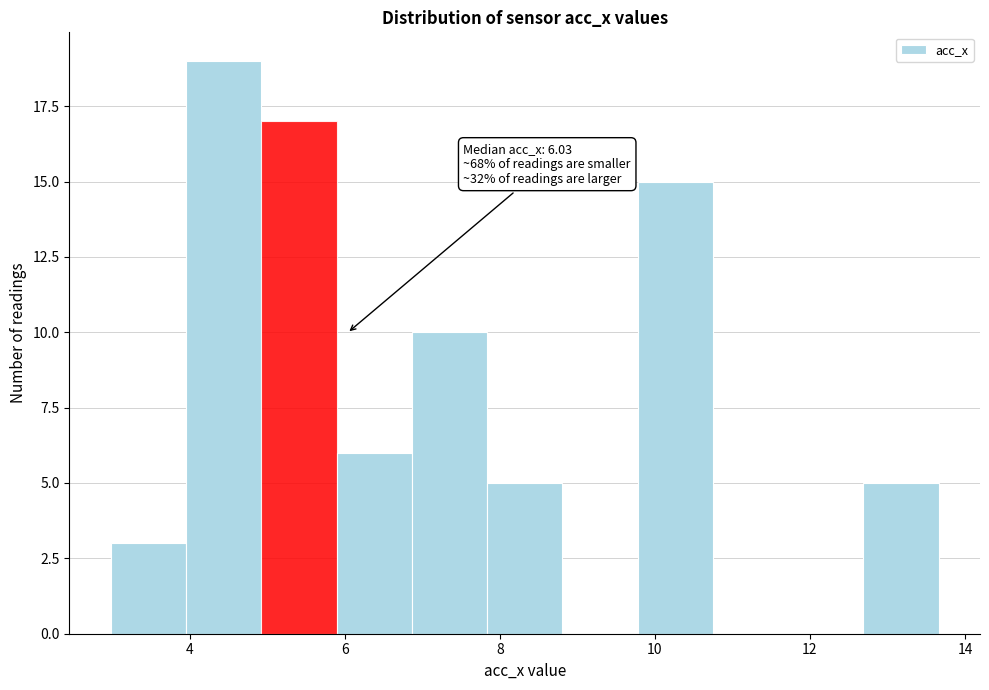

Which range on the x-axis has the tallest bar?

4.0 to 5.0